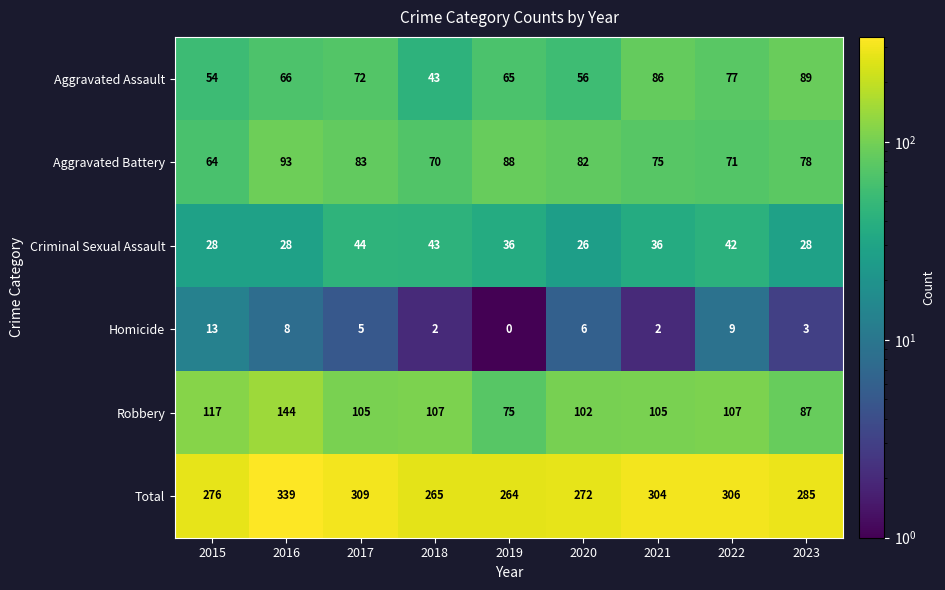

Read the Aggravated Battery value at 2015.

64